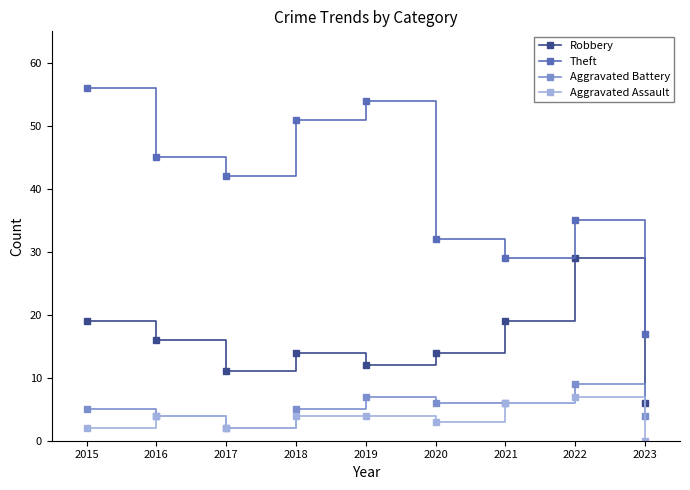

What value does the Aggravated Battery series have at 2023?

4